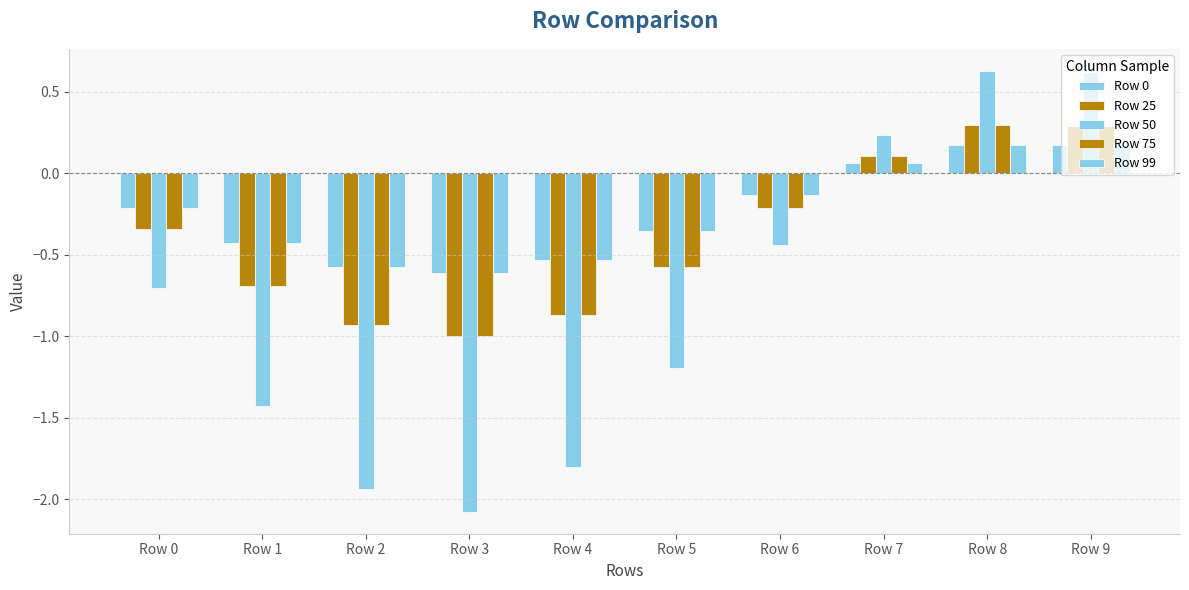

How many values in the Row 75 series exceed 0?

3